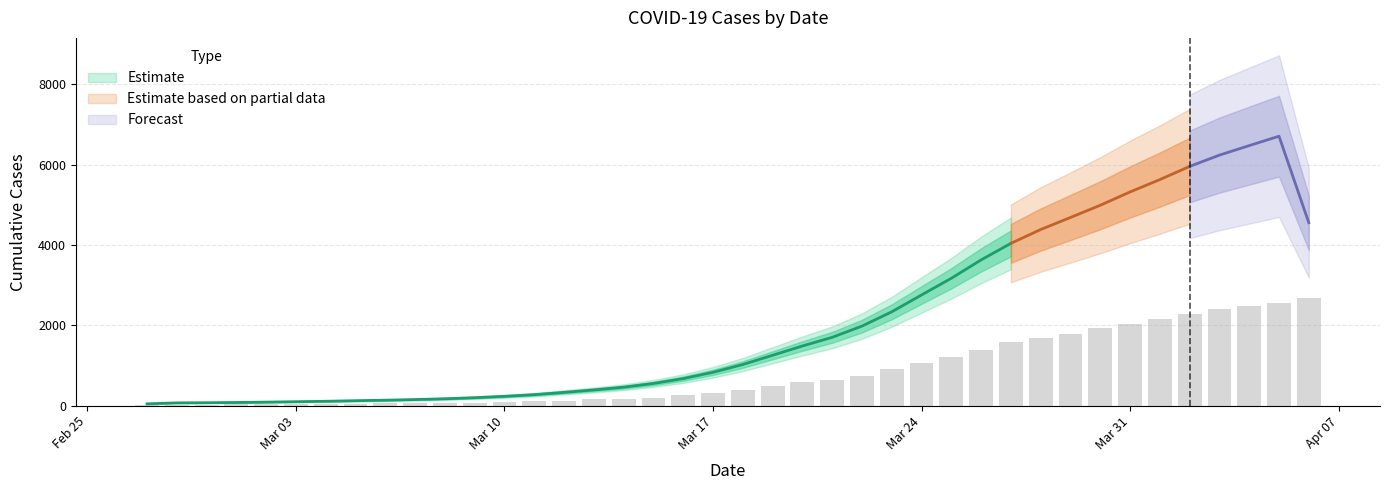

At which label is the value closest to 1354?

2020-03-26